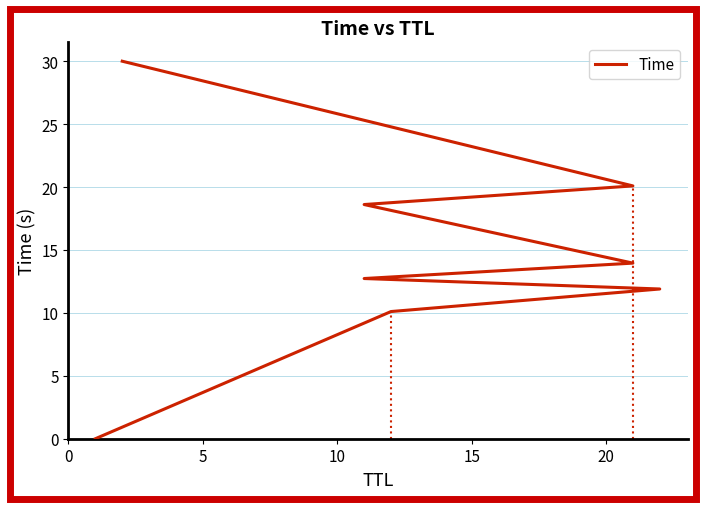

Between 15 and 5, which is larger?

15